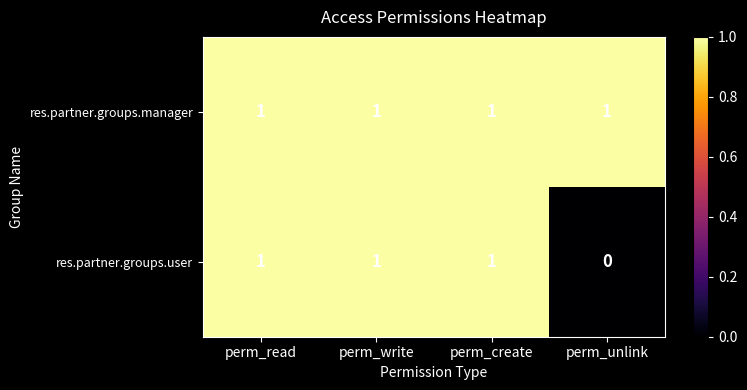

Reading left to right, extract all data points from this chart.

res.partner.groups.manager: 1	1	1	1
res.partner.groups.user: 1	1	1	0